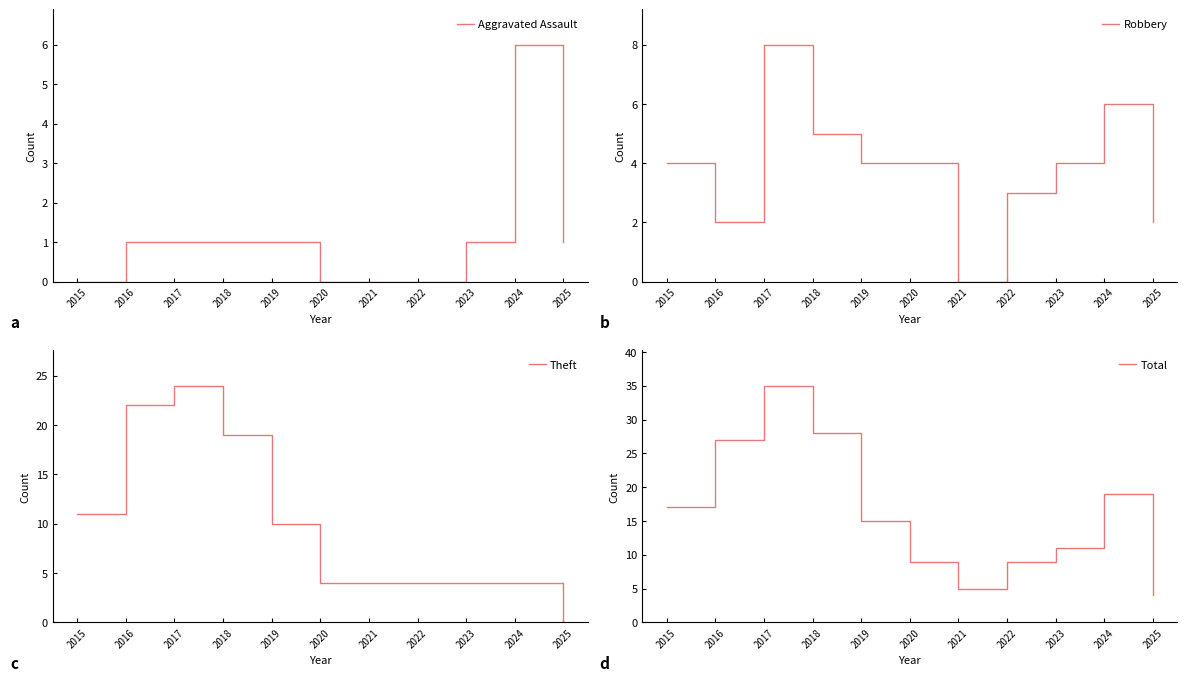

How many lines are shown in the chart?

4